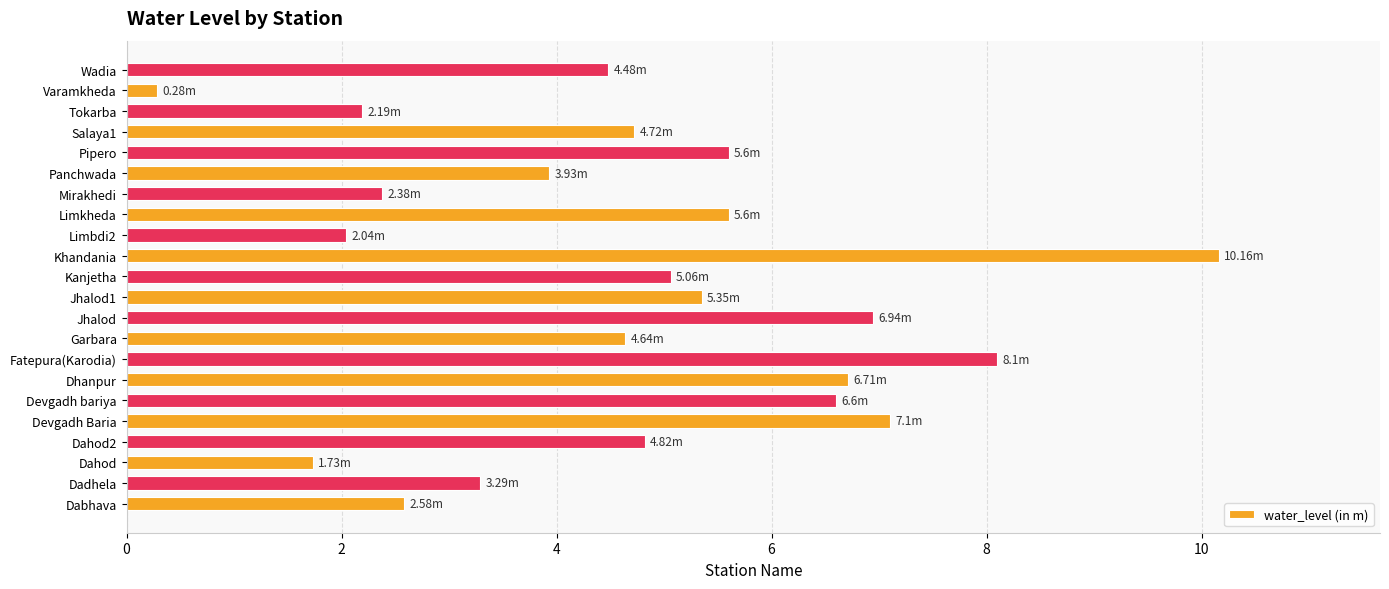

Which label corresponds to the smallest value in the chart?

Varamkheda